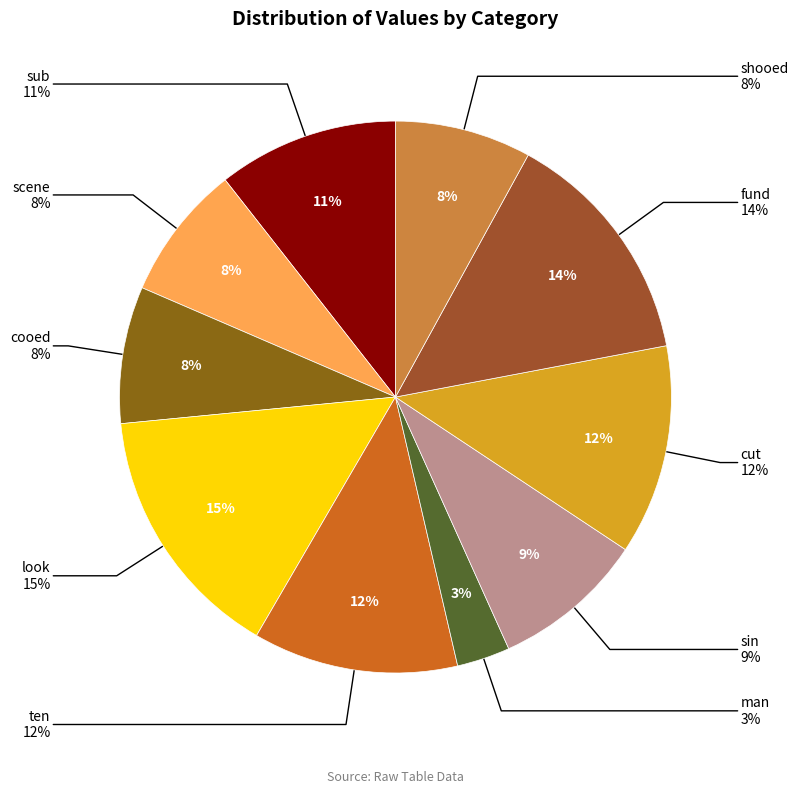

Is it true that sub is 11% of the pie?

True